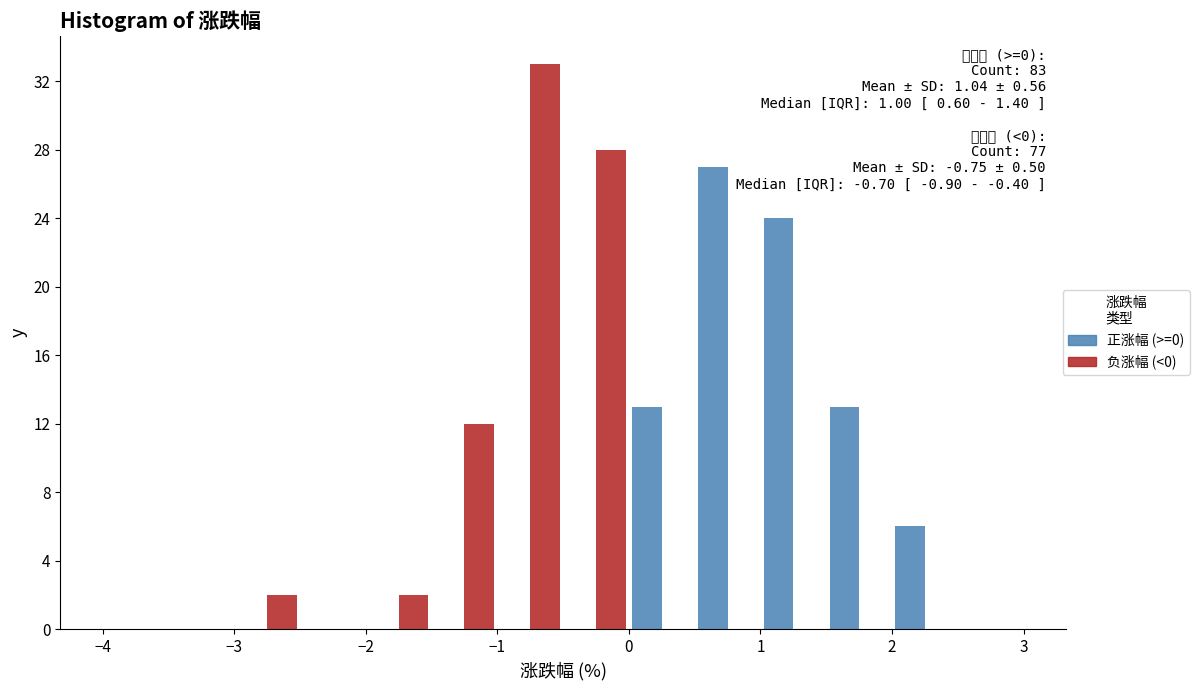

In the 正涨幅 (>=0) series, which range on the x-axis has the tallest bar?

0.5 to 1.0